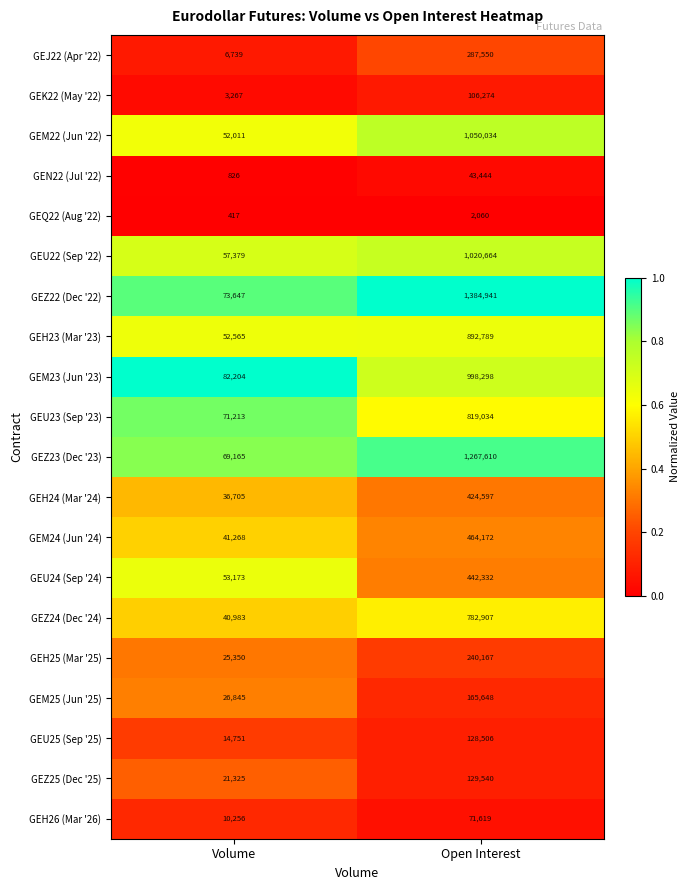

At which category is the sum across all series the highest?

Open Interest